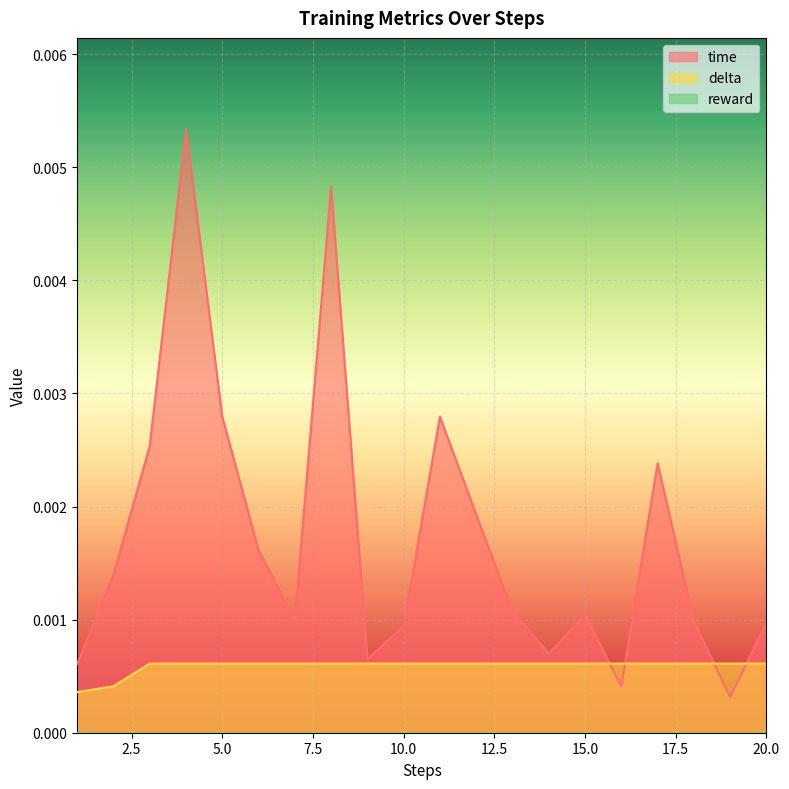

Between 20 and 19, which is larger?

20